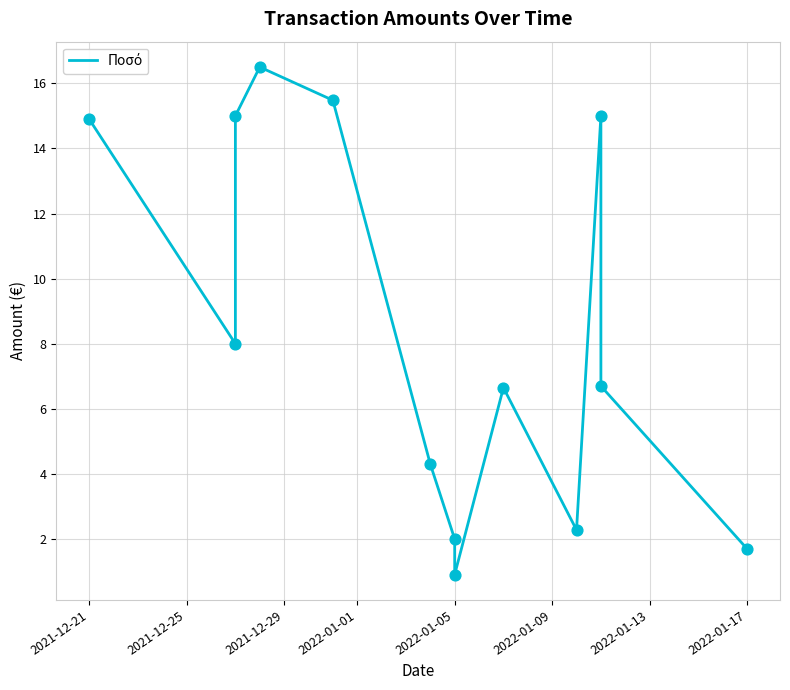

Between 2021-12-21 and 2022-01-05, which is larger?

2021-12-21